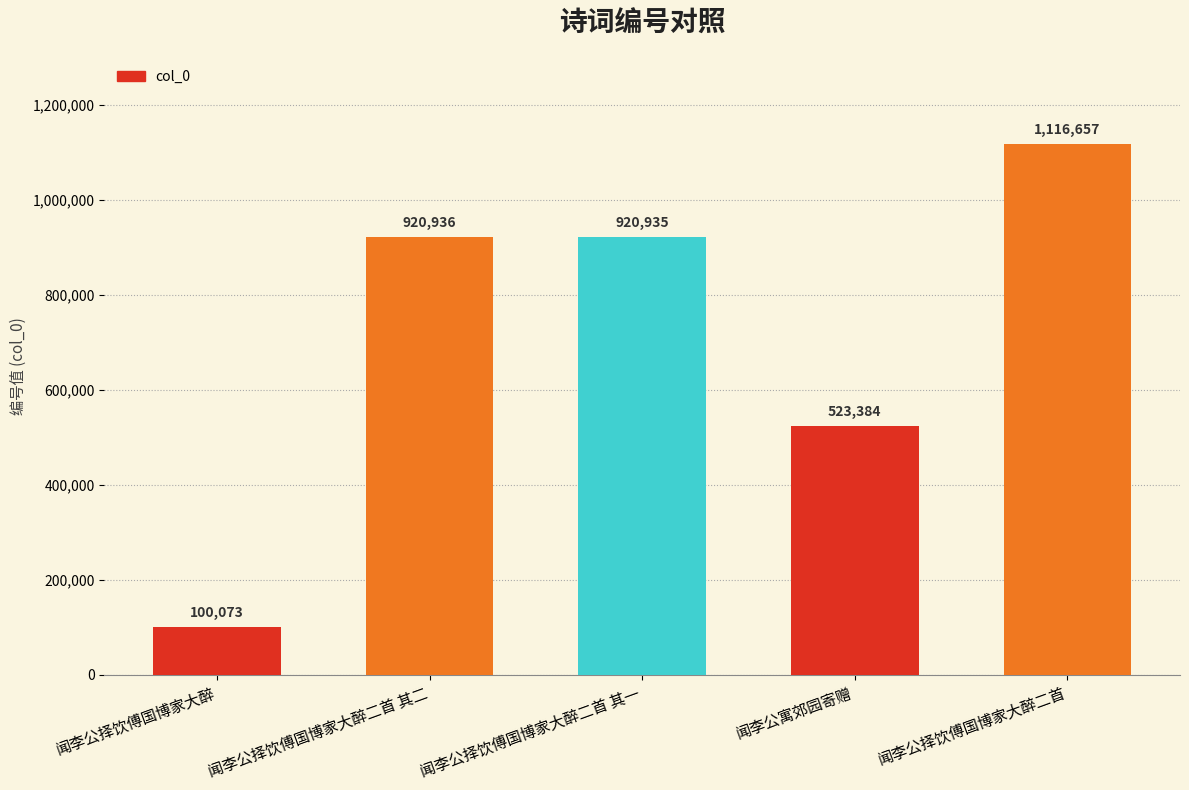

How many data points are less than 920935?

2